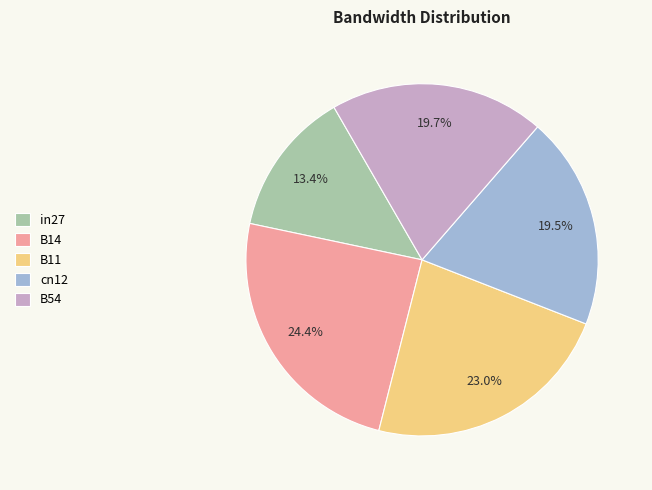

Does B14 represent more than half of the total?

No